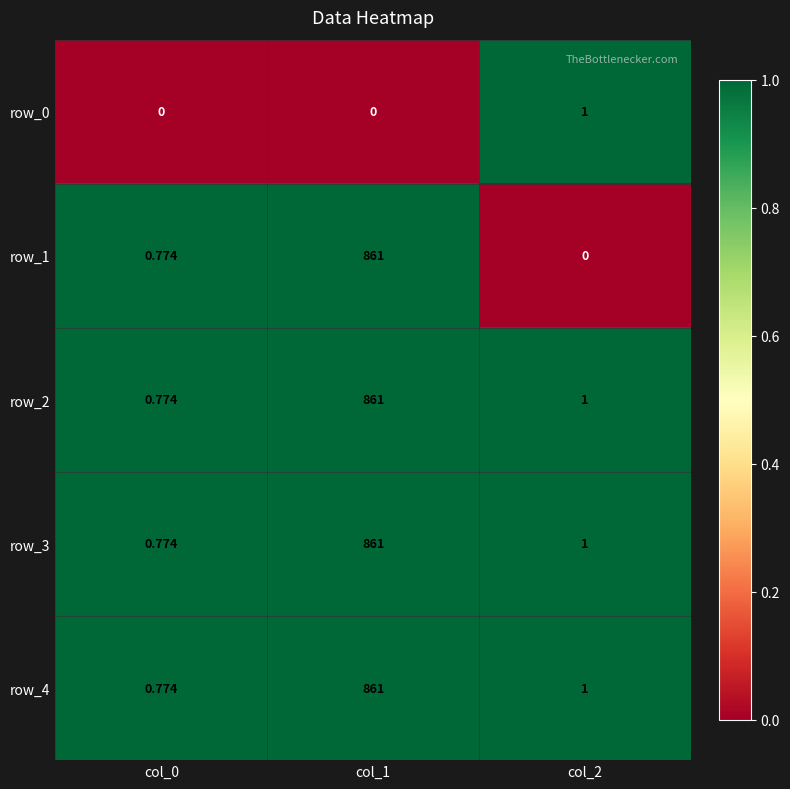

At which label does row_0 reach its peak?

col_2